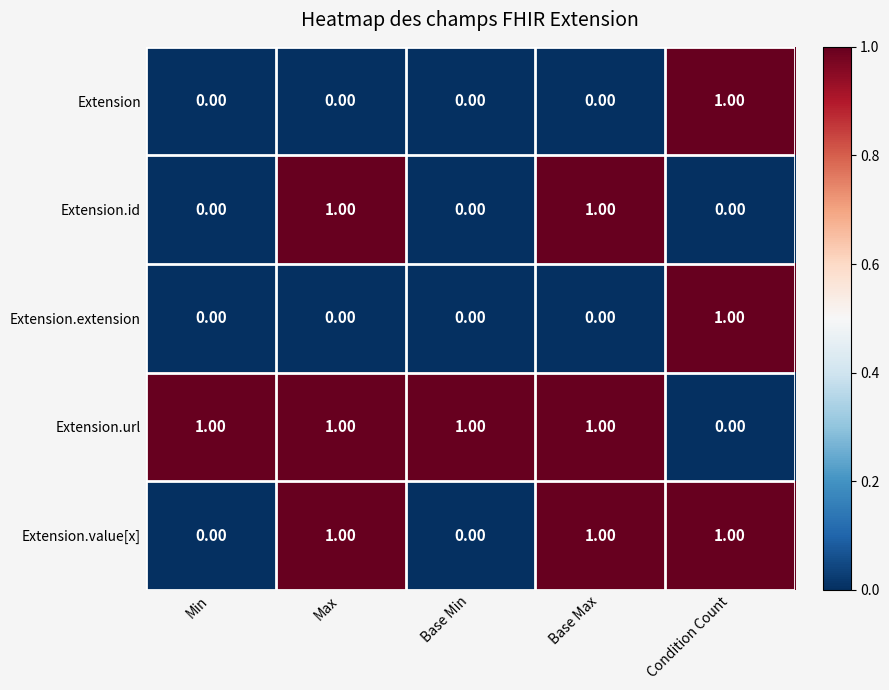

What is the total value across all series at Base Max?

3